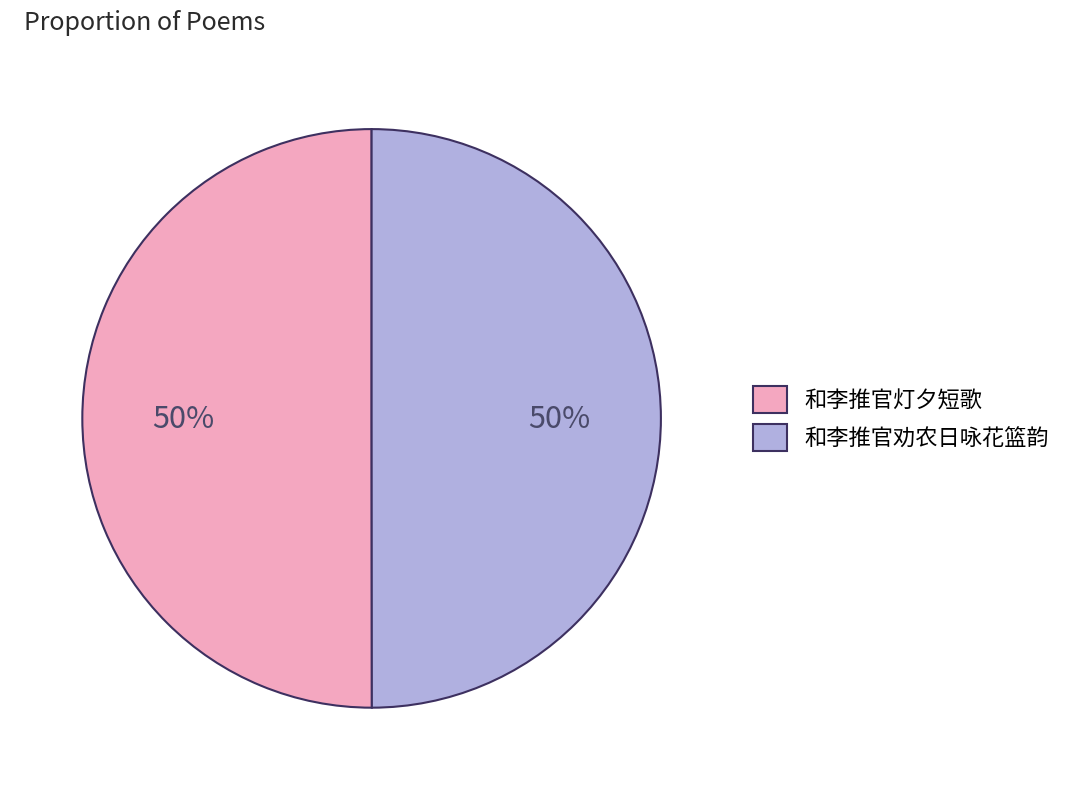

What is the ratio of the value at 和李推官劝农日咏花篮韵 to the value at 和李推官灯夕短歌?

1.0